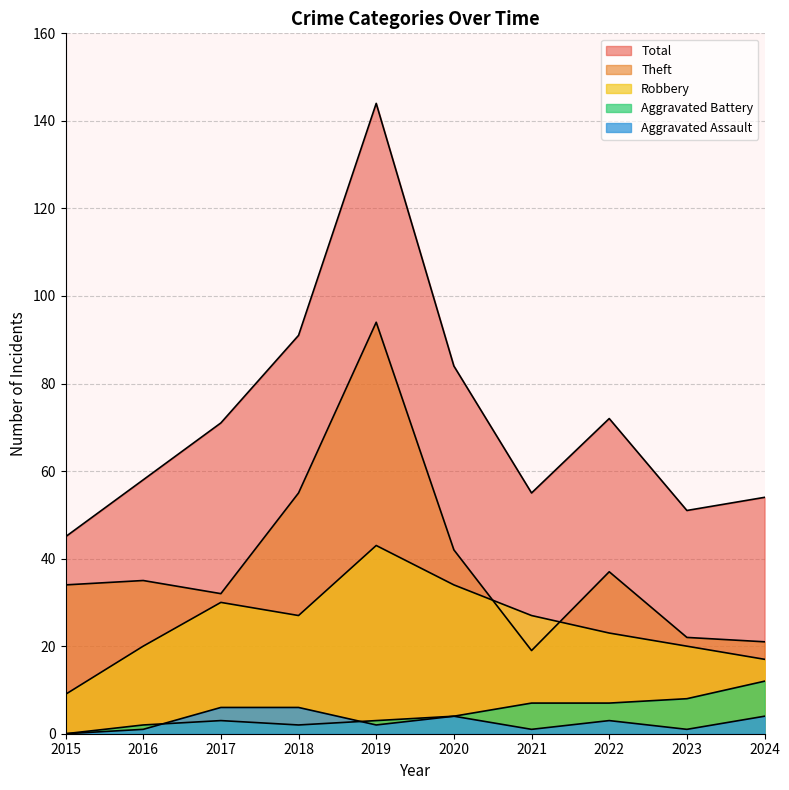

What is the maximum value shown in the chart?

144